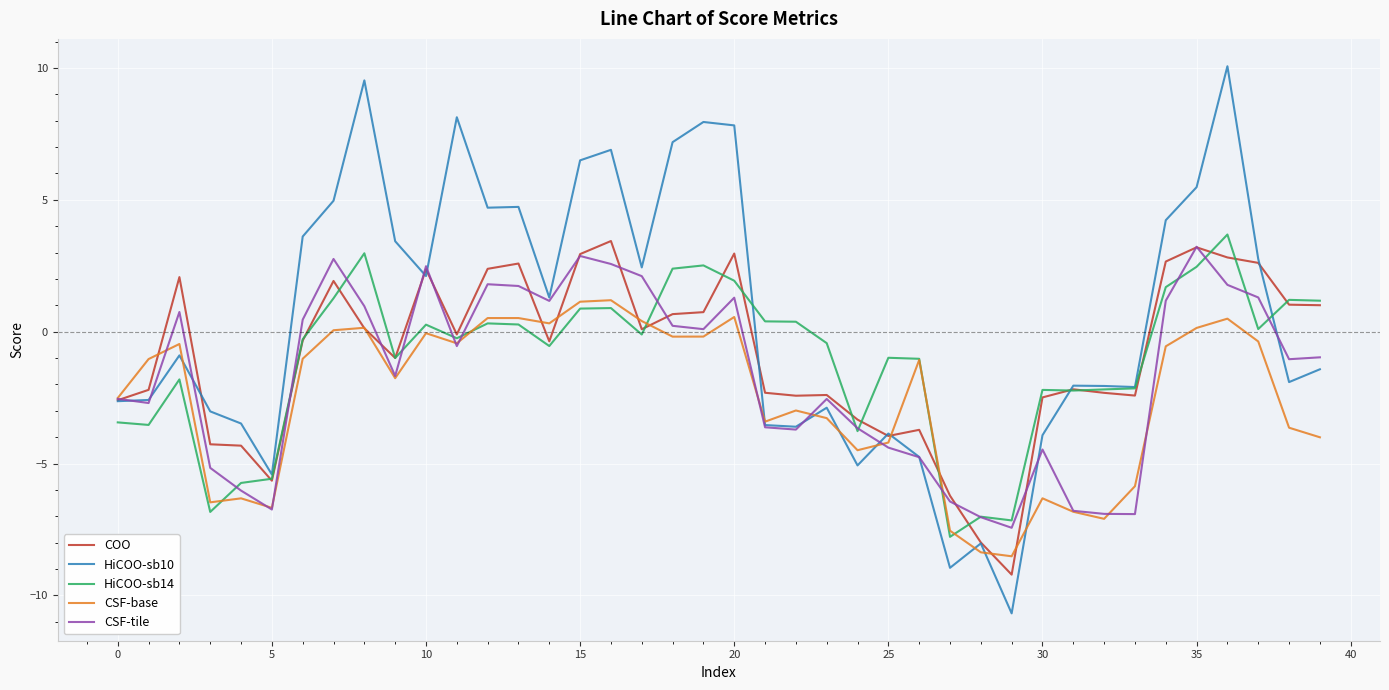

What are all the series names shown in the legend?

COO, HiCOO-sb10, HiCOO-sb14, CSF-base, CSF-tile